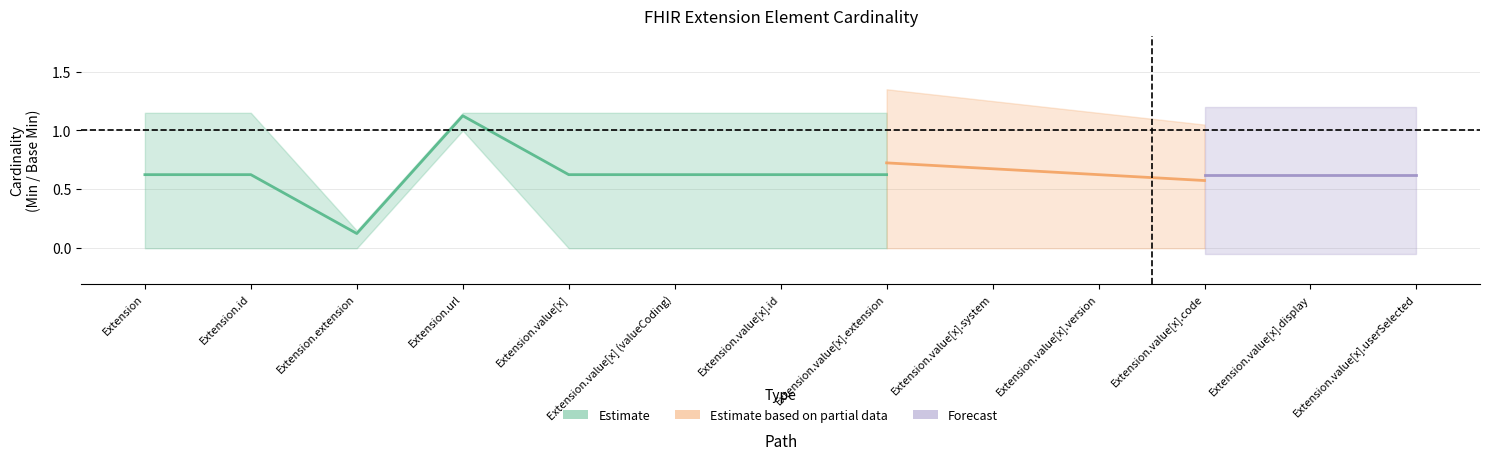

Where is the first local maximum for Min?

Extension.url